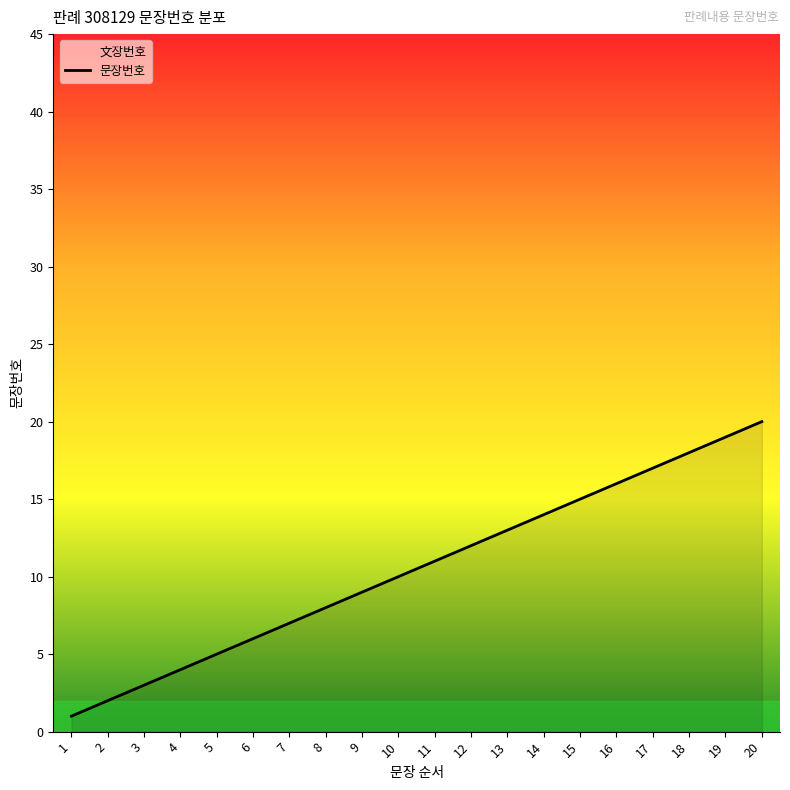

Reading left to right, extract all data points from this chart.

1	2	3	4	5	6	7	8	9	10	11	12	13	14	15	16	17	18	19	20